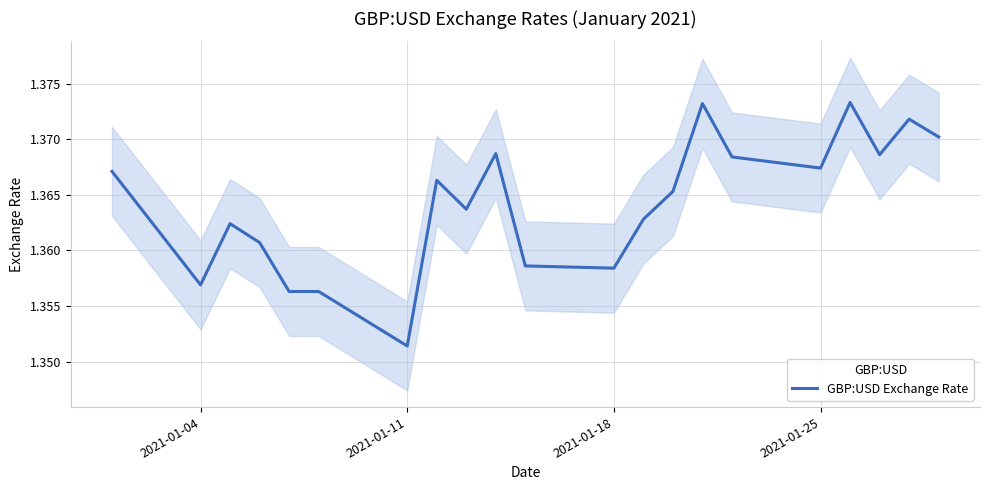

At which label is GBP:USD Exchange Rate closest to 1?

2021-01-11